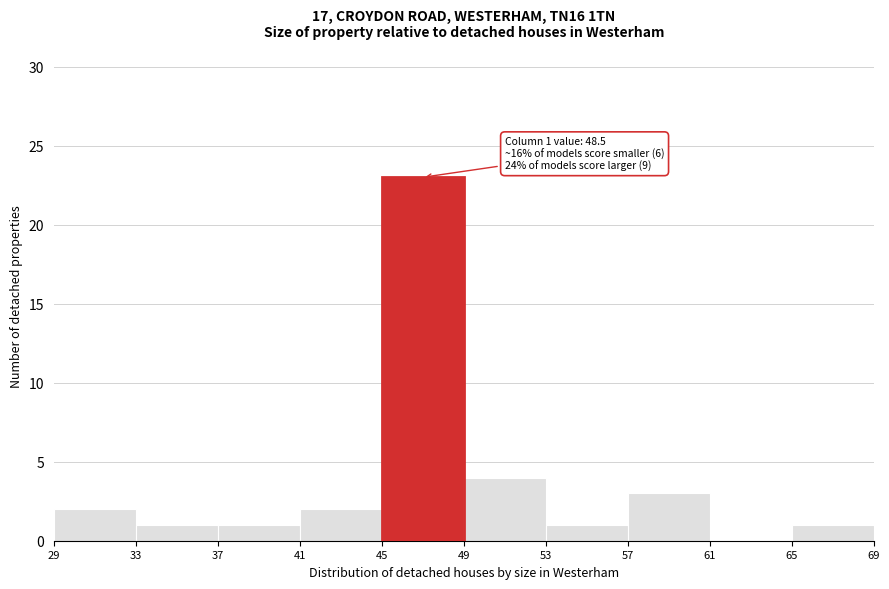

Which range on the x-axis has the tallest bar?

45 to 49